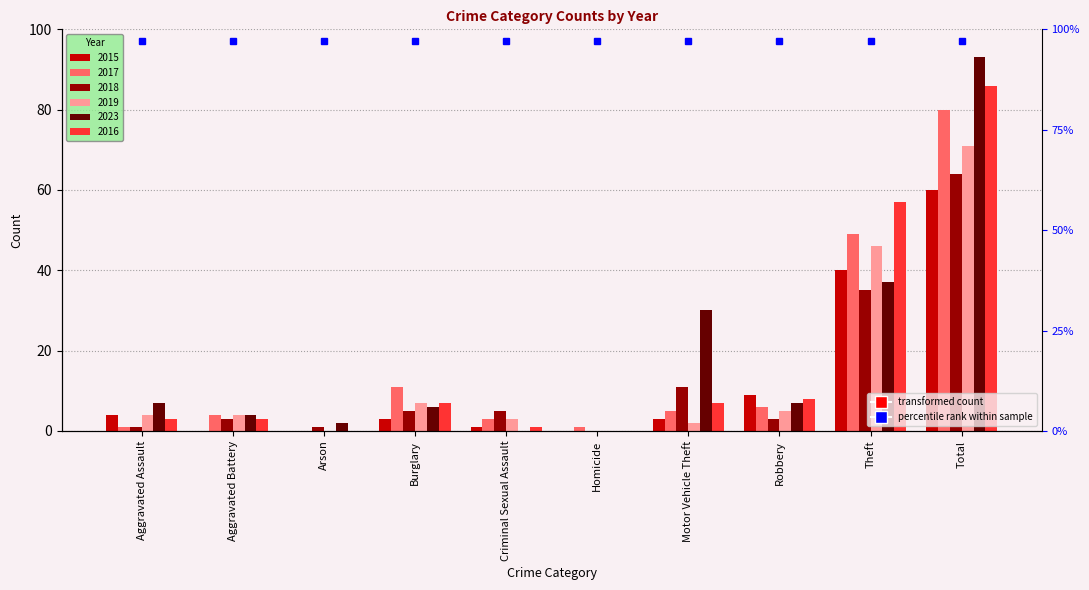

Are the bars horizontal?

No